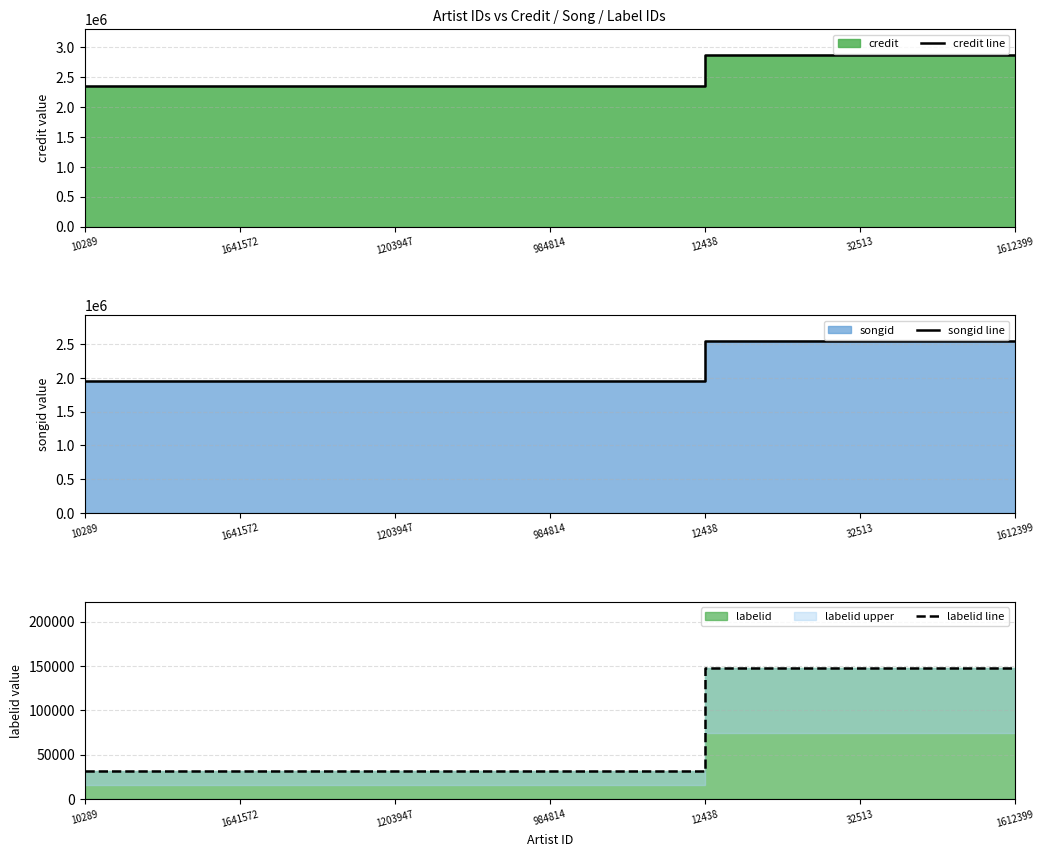

Reading left to right, what are all the values shown in this chart?

credit line: 10289=2351994	1641572=2351994	1203947=2351994	984814=2351994	12438=2873422	32513=2873422	1612399=2873422
songid line: 10289=1948489	1641572=1948489	1203947=1948489	984814=1948489	12438=2545411	32513=2545411	1612399=2545411
labelid line: 10289=31401	1641572=31401	1203947=31401	984814=31401	12438=148291	32513=148291	1612399=148291